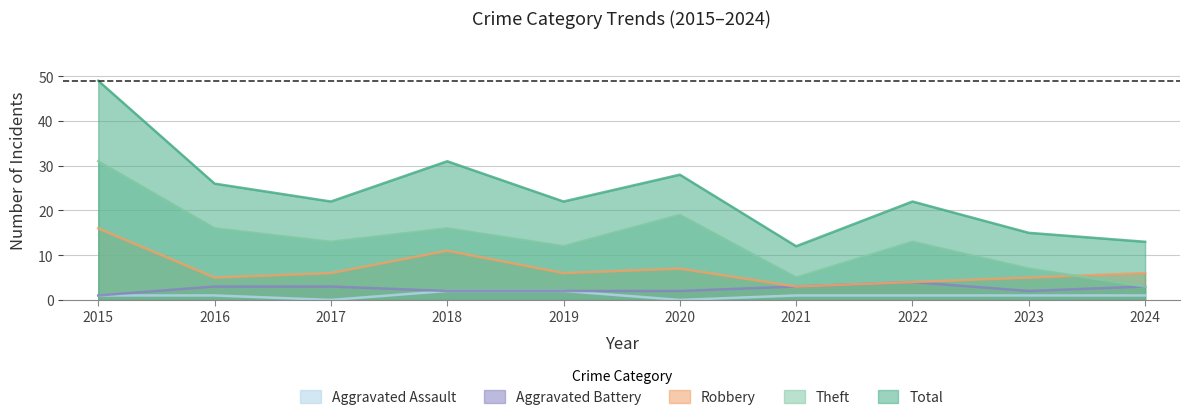

Between 2016 and 2017, which series saw the biggest shift?

Total